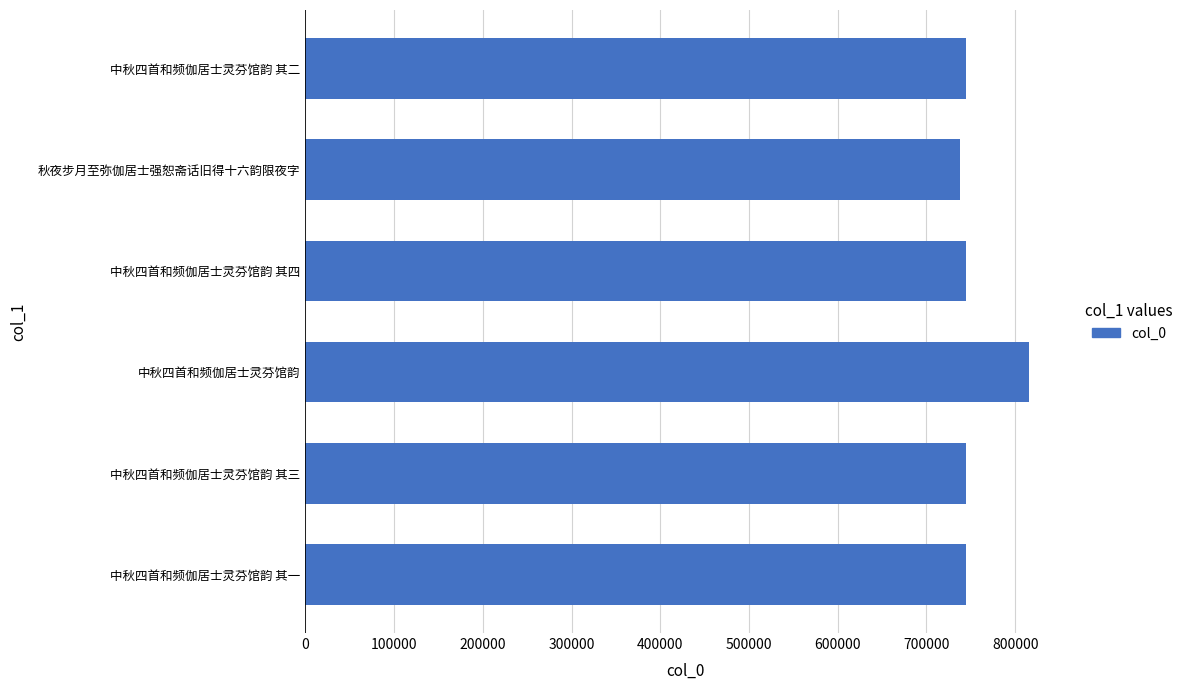

Which label corresponds to the smallest value in the chart?

秋夜步月至弥伽居士强恕斋话旧得十六韵限夜字